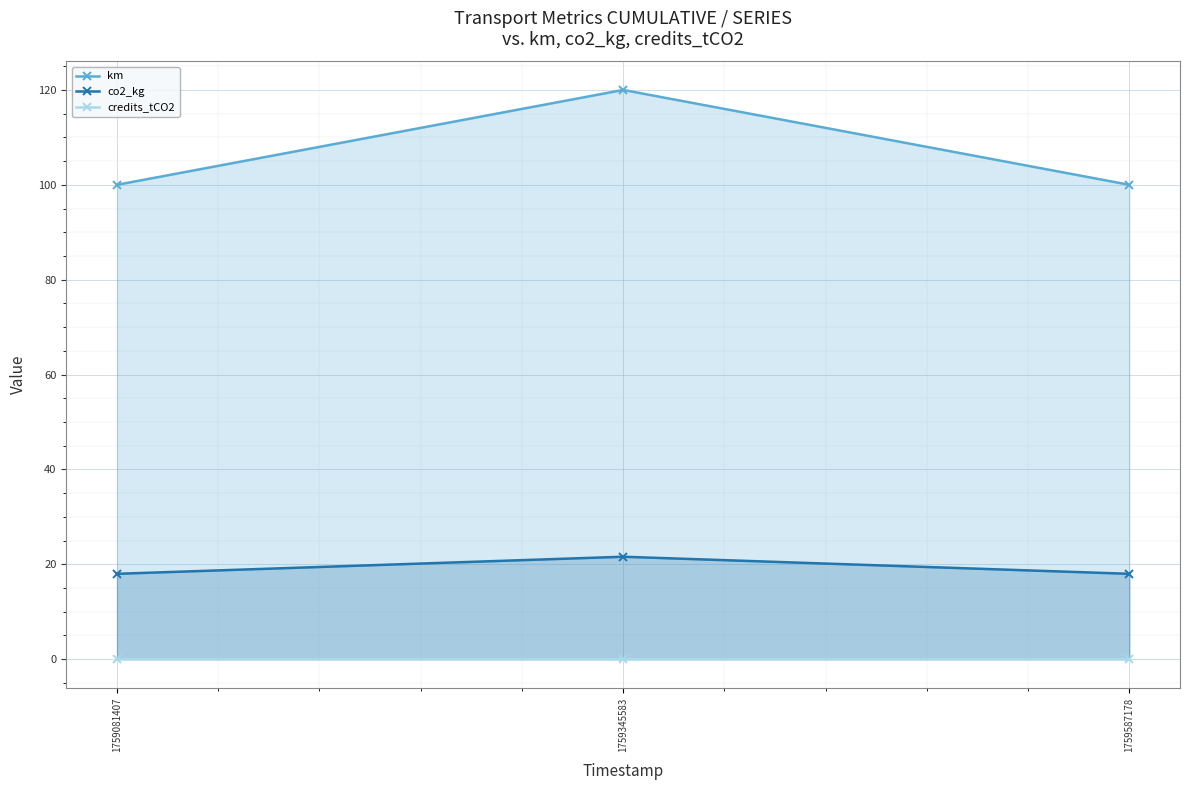

What is the average value of the km series?

106.7